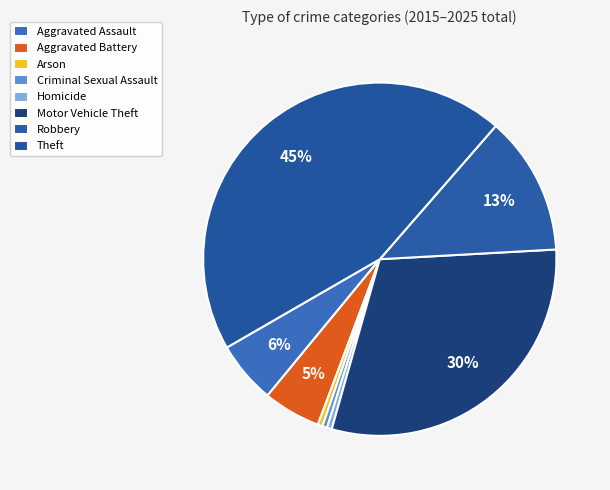

What is the ratio of the value at Aggravated Assault to the value at Aggravated Battery?

1.1